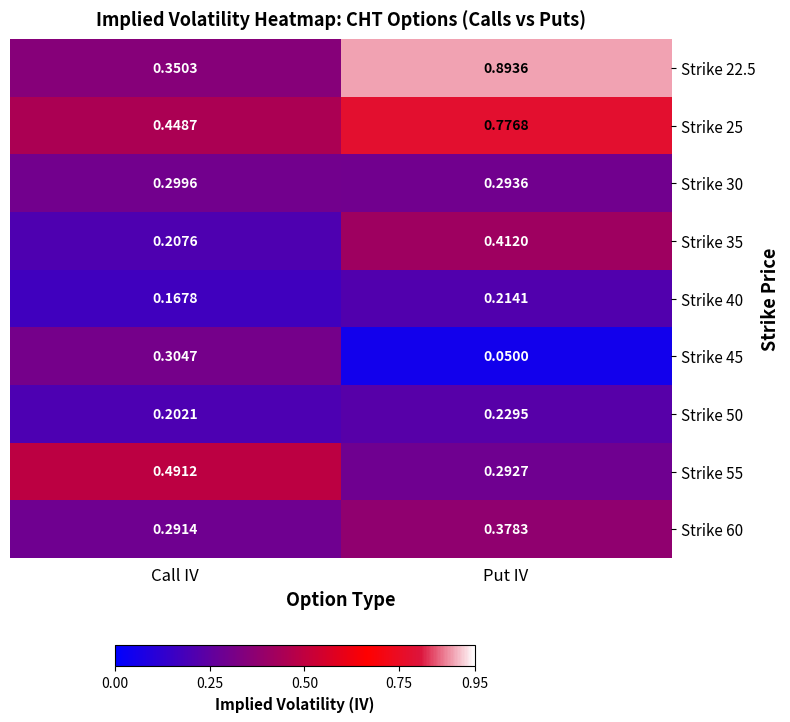

Which category has the highest value in the Strike 40 series?

Put IV